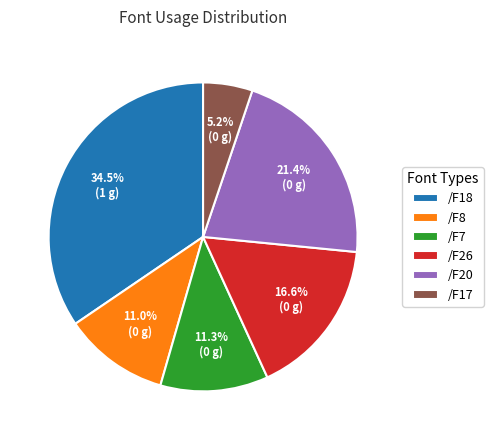

What is the ratio of the value at /F17 to the value at /F7?

0.5